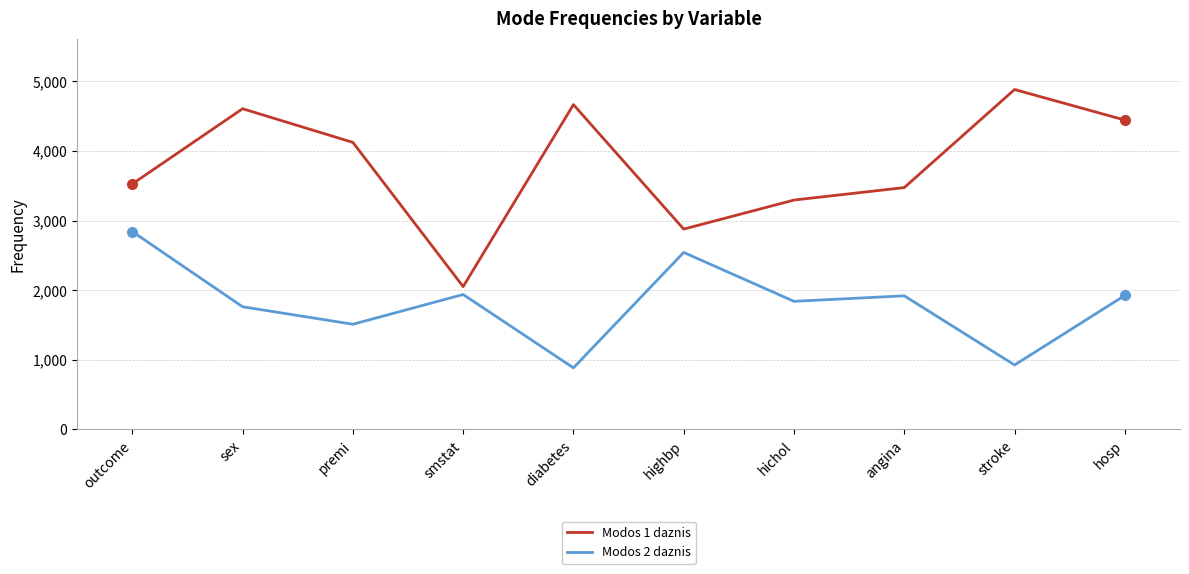

True or false: Modos 2 daznis and Modos 1 daznis intersect in this chart.

False